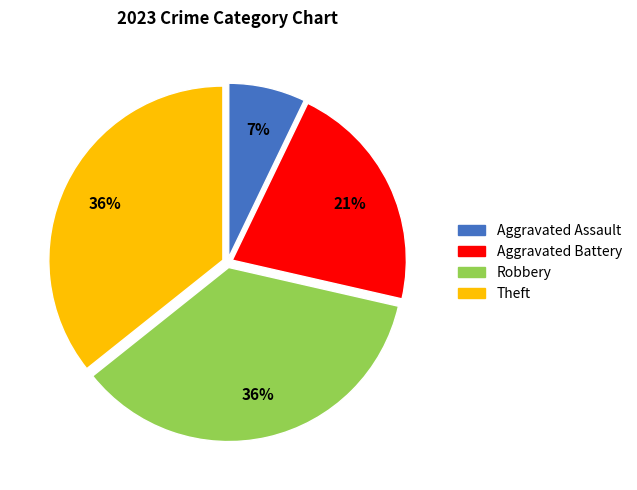

What percentage is the Robbery slice, to the nearest percent?

36%